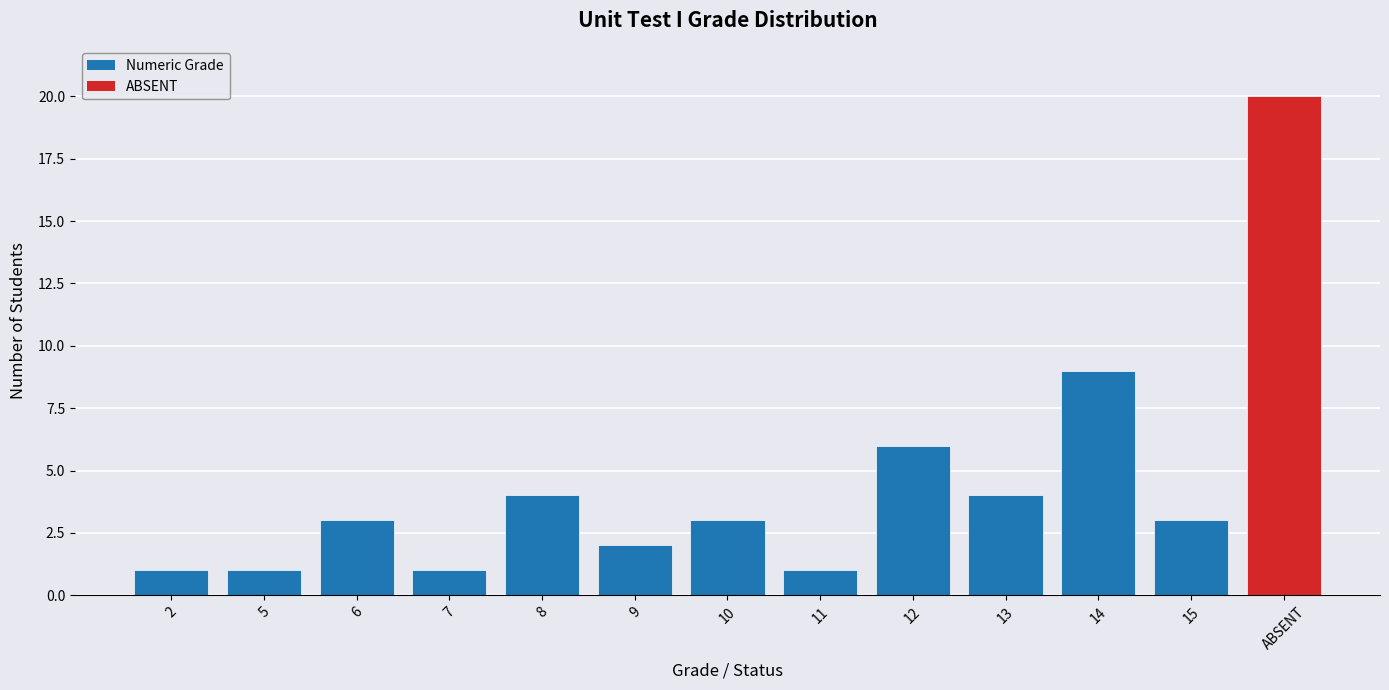

Where is the data nearest to the value 10?

14